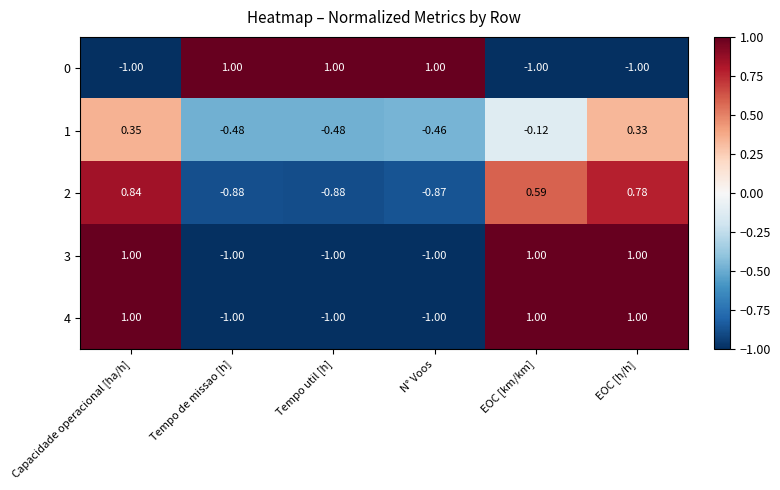

At which category is the sum across all series the highest?

Capacidade operacional [ha/h]